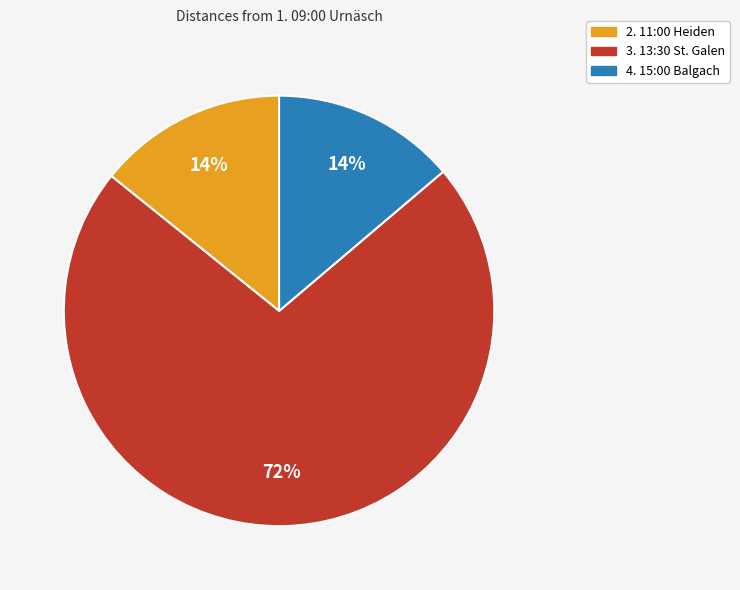

Between 4. 15:00 Balgach and 3. 13:30 St. Galen, which is larger?

3. 13:30 St. Galen